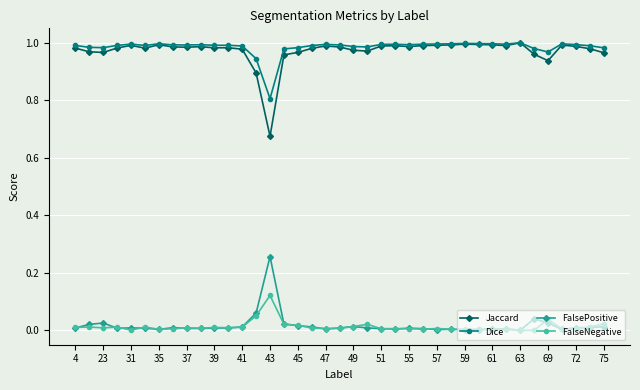

Which series has the largest range (max minus min)?

Jaccard